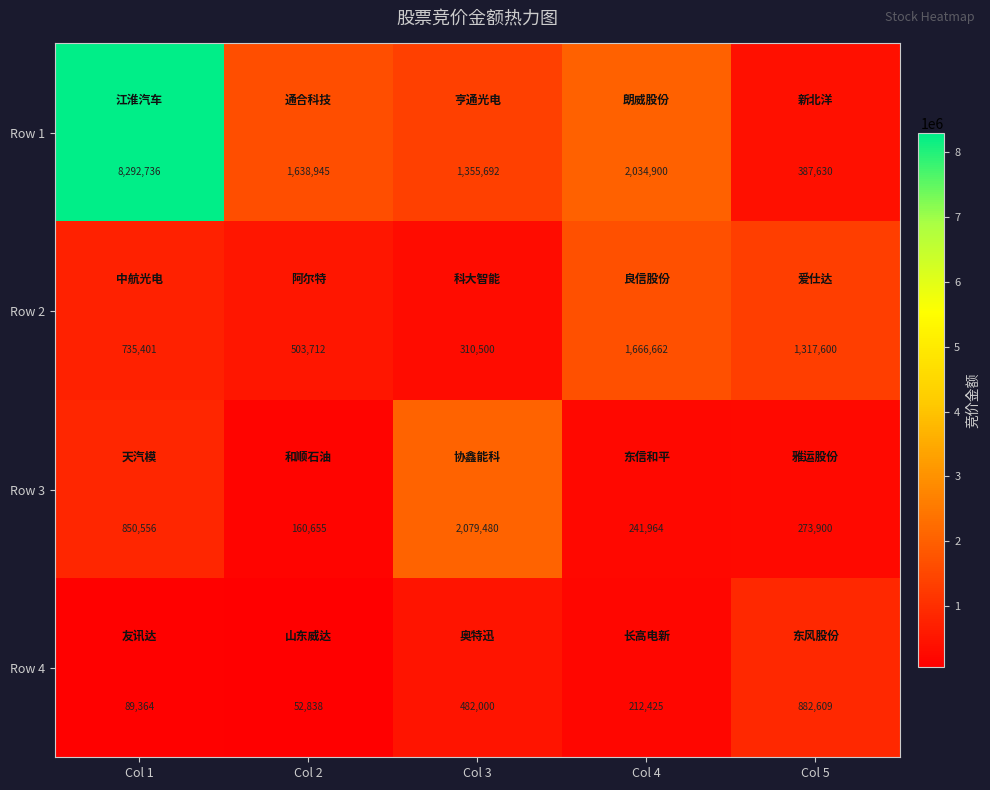

At which category is the sum across all series the highest?

Col 1